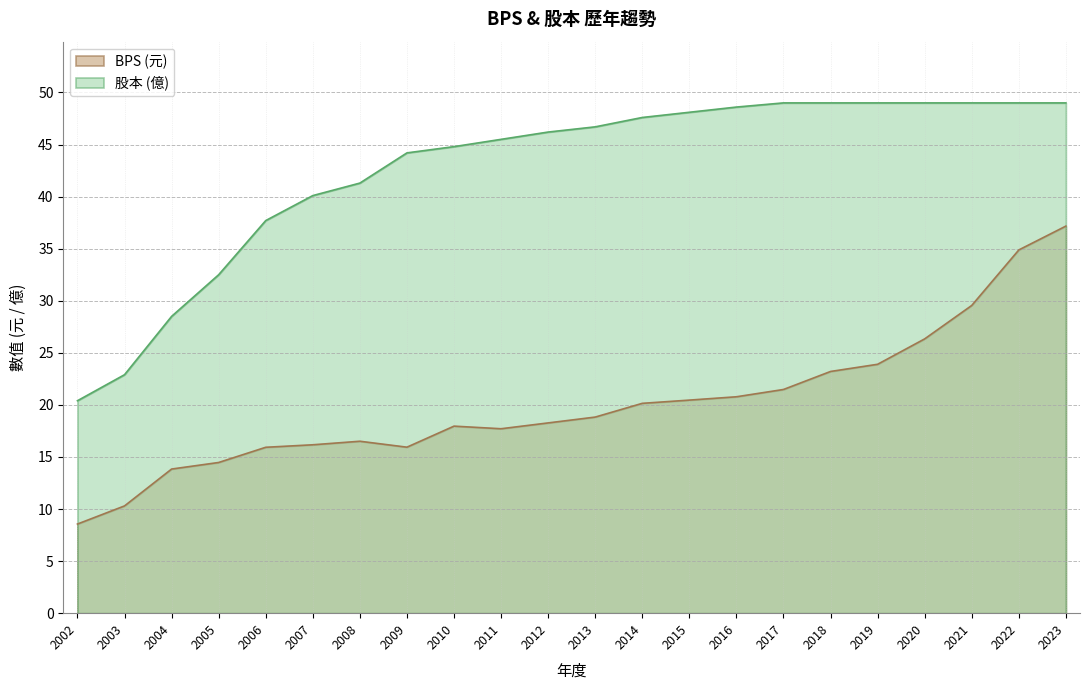

True or false: 股本 has a value of 17.4 at 2023.

False